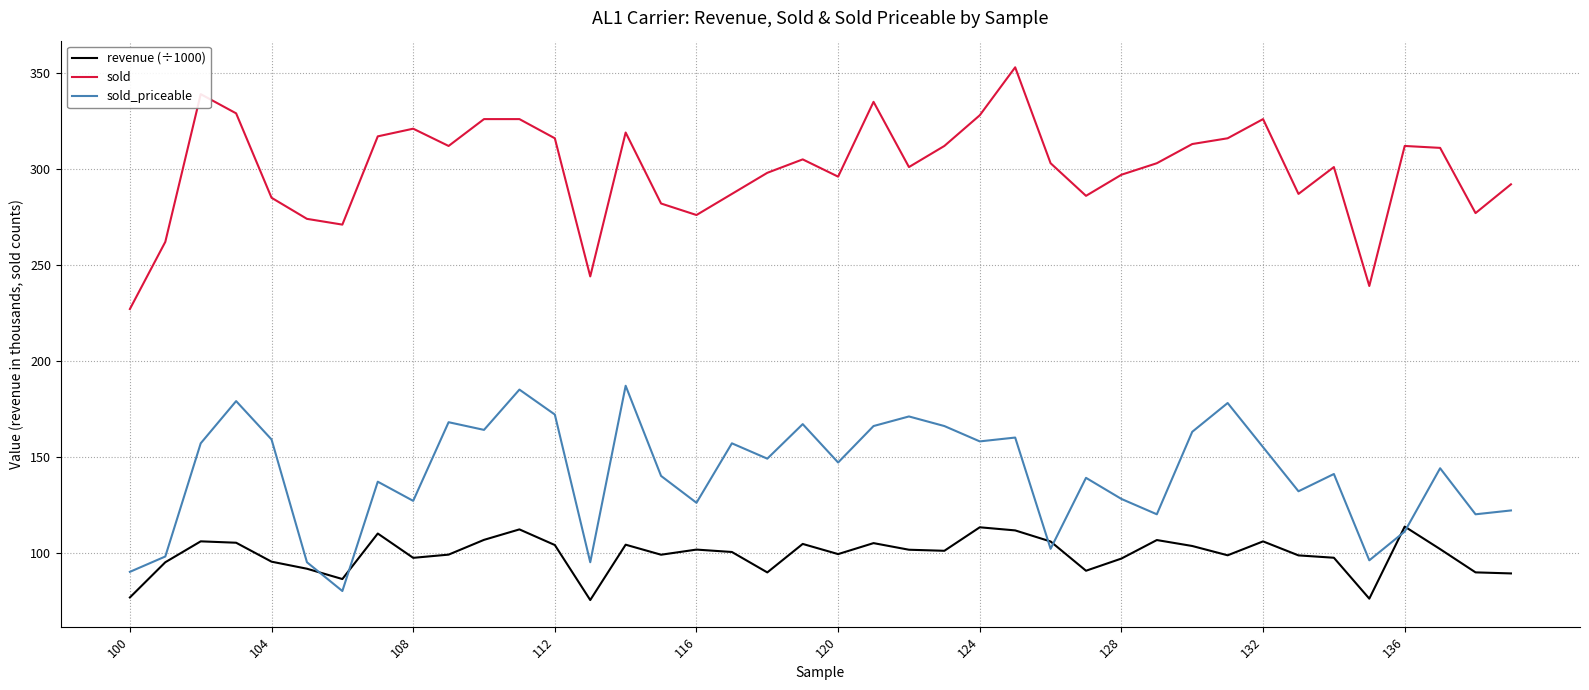

True or false: sold_priceable and sold intersect in this chart.

False